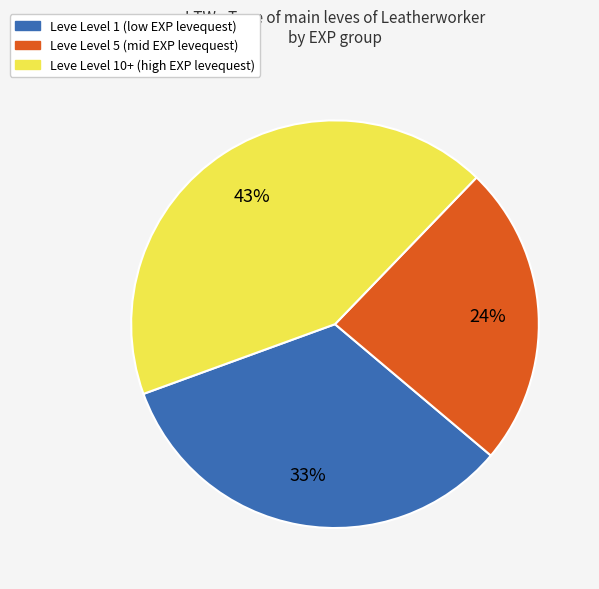

Count the number of slices in the pie.

3